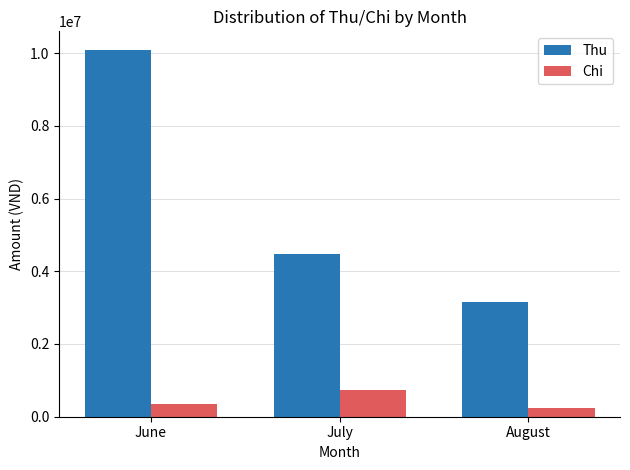

Rank the series at August from lowest to highest value.

Chi, Thu